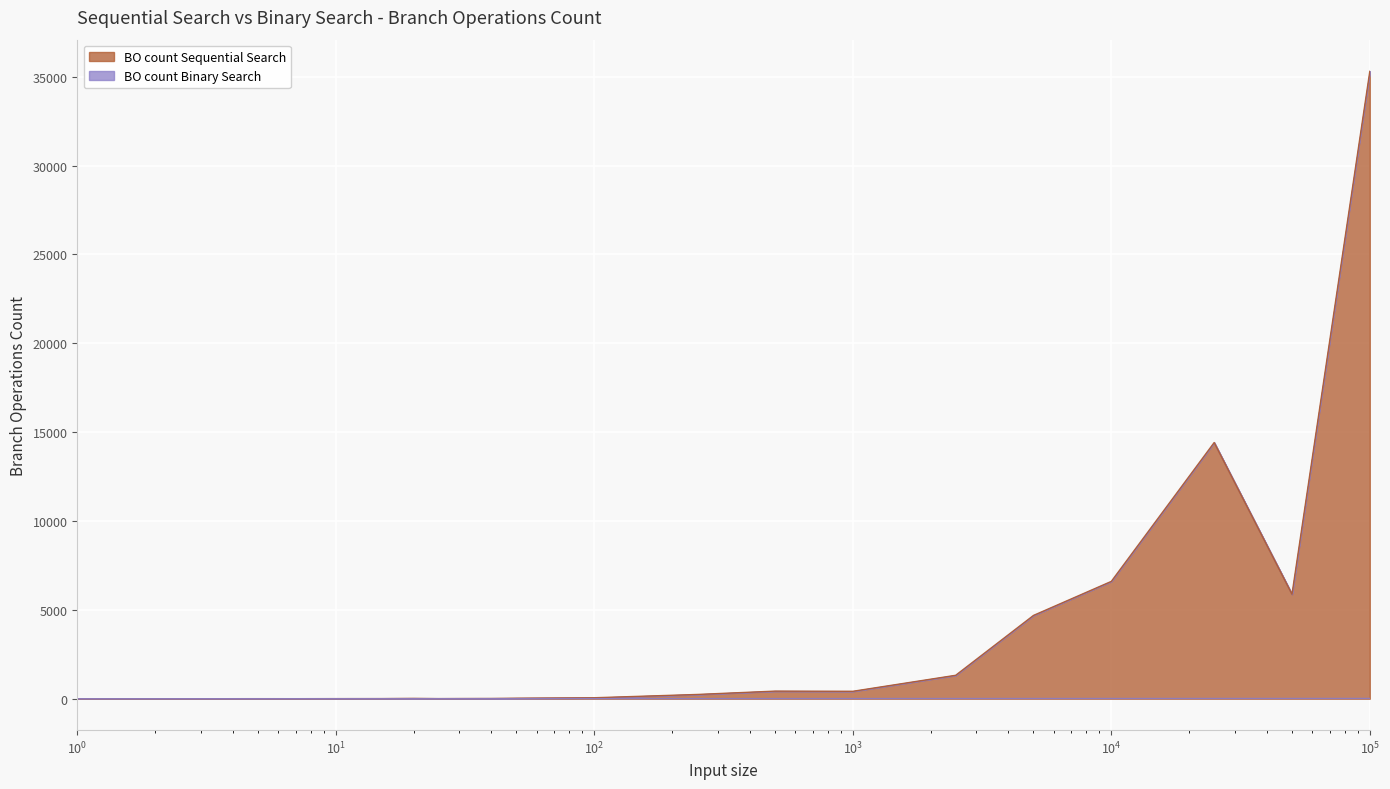

The value of BO count Binary Search at 2500 is 19. True or false?

False